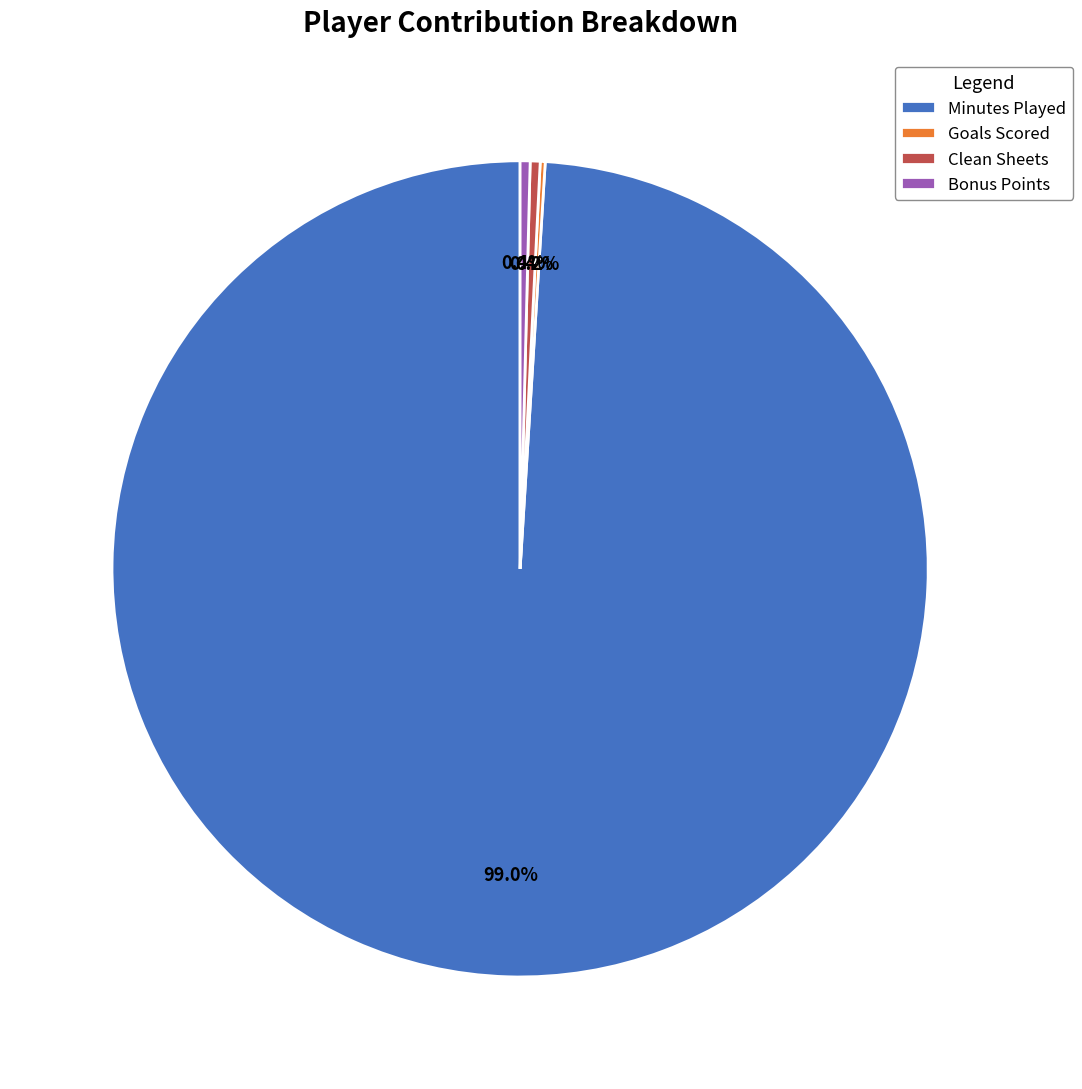

What is the largest slice in the pie chart?

Minutes Played